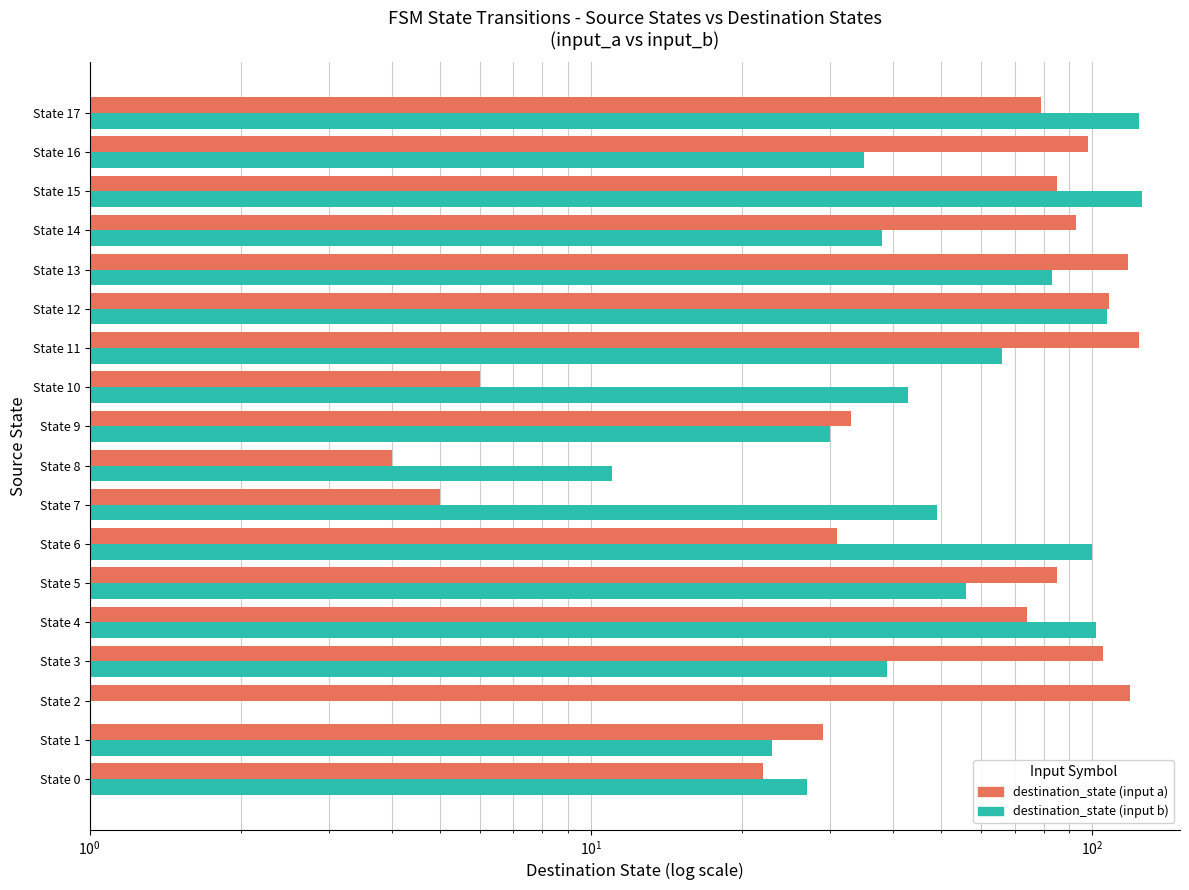

How many data points in destination_state (input b) are above 49?

8